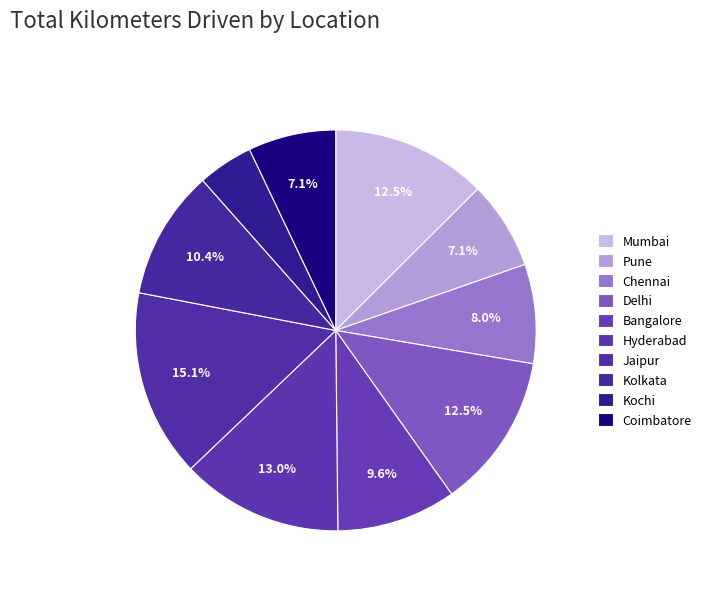

Combined, what portion of the pie is Pune and Hyderabad?

20.2%